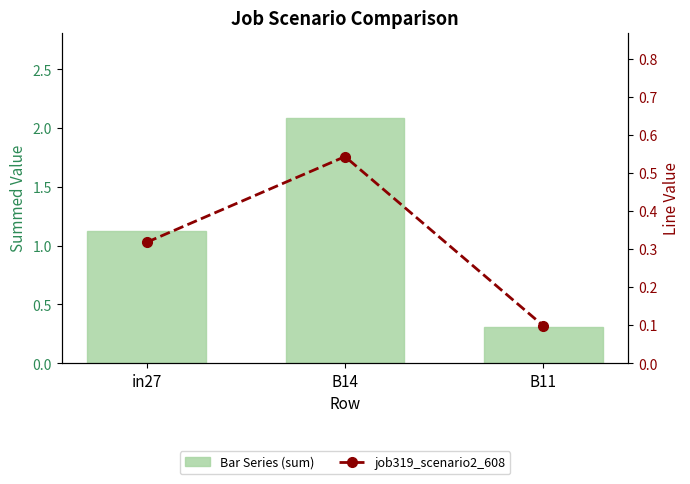

Count the number of categories in the chart.

3